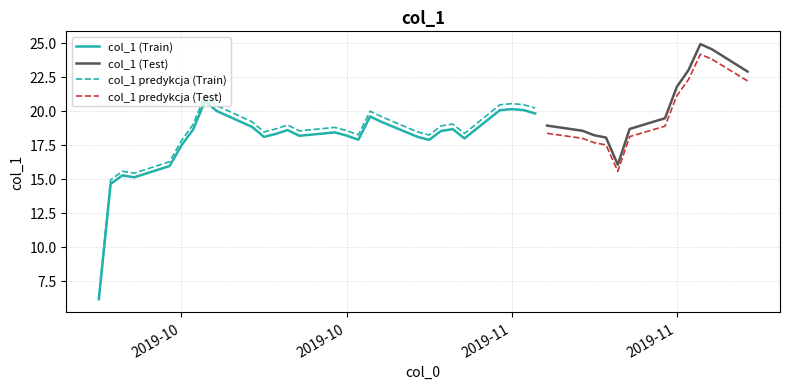

What is the value of the 23rd point from the left?

18.6